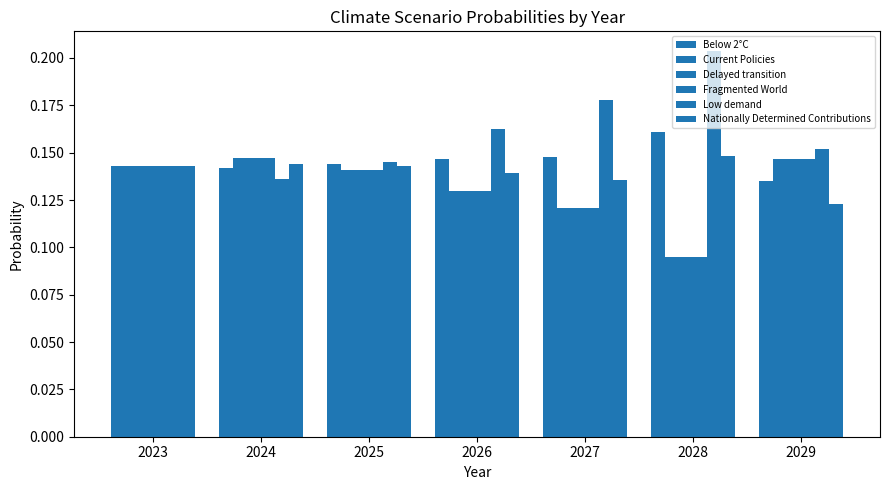

Which series has the largest range (max minus min)?

Low demand